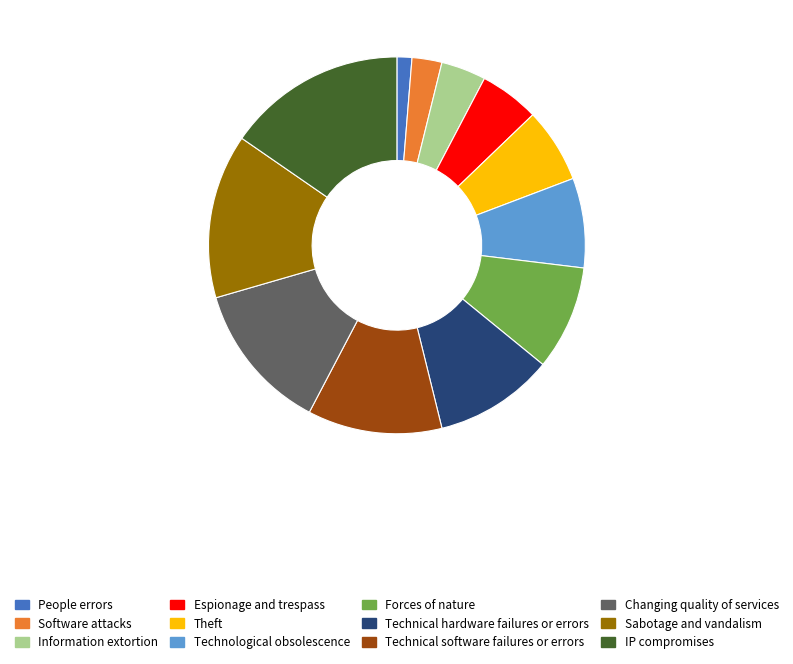

Which has a higher value, IP compromises or Forces of nature?

IP compromises